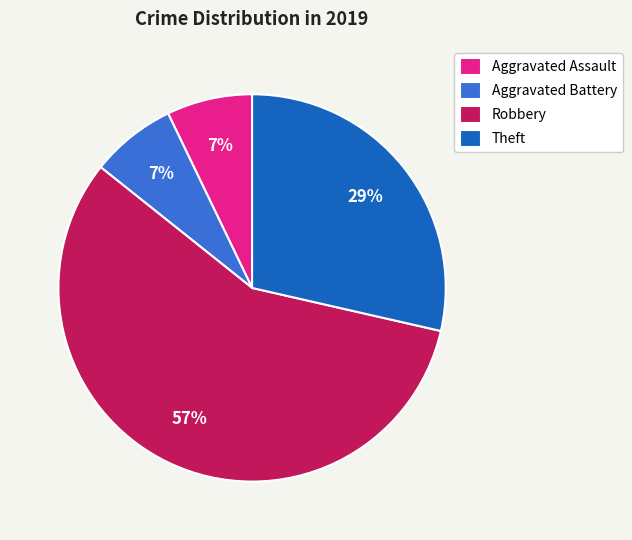

True or false: Aggravated Battery accounts for 14% of the total.

False